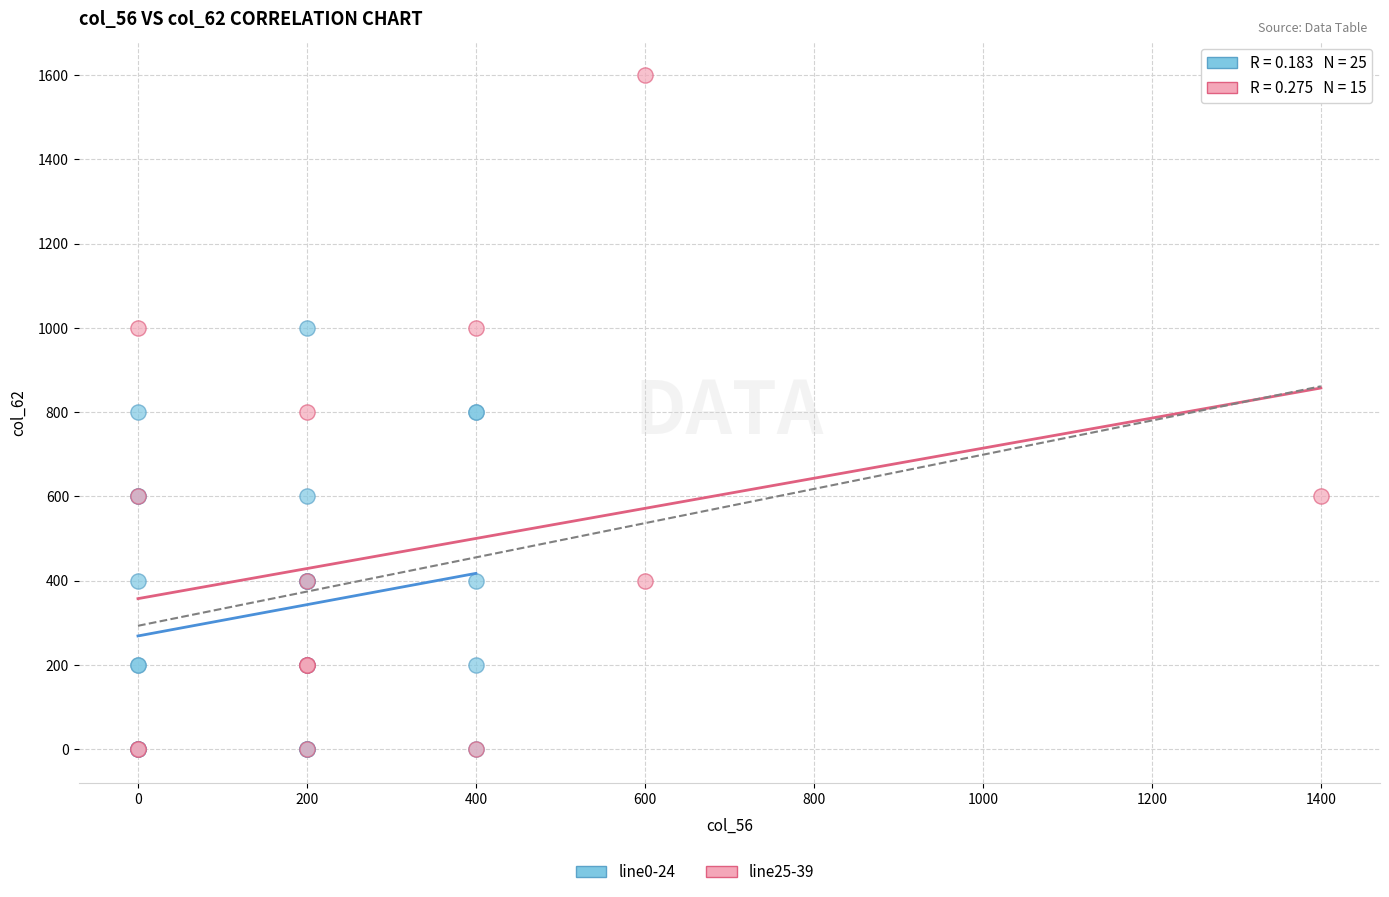

Which series has the largest Y range (max minus min)?

line25-39